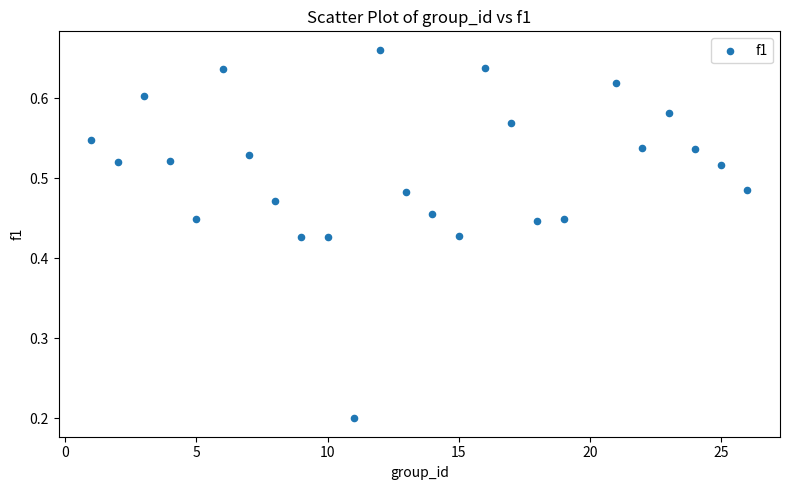

What is the range of X values (max minus min)?

25.0